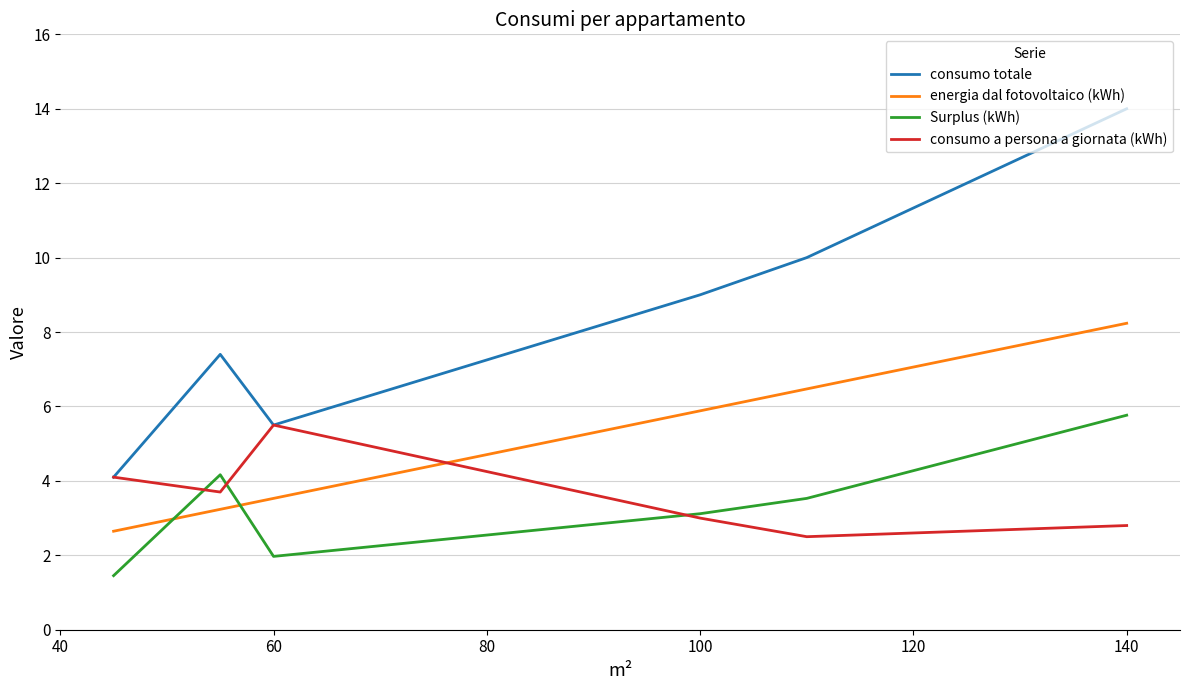

True or false: Surplus (kWh) and energia dal fotovoltaico (kWh) cross at least once.

True